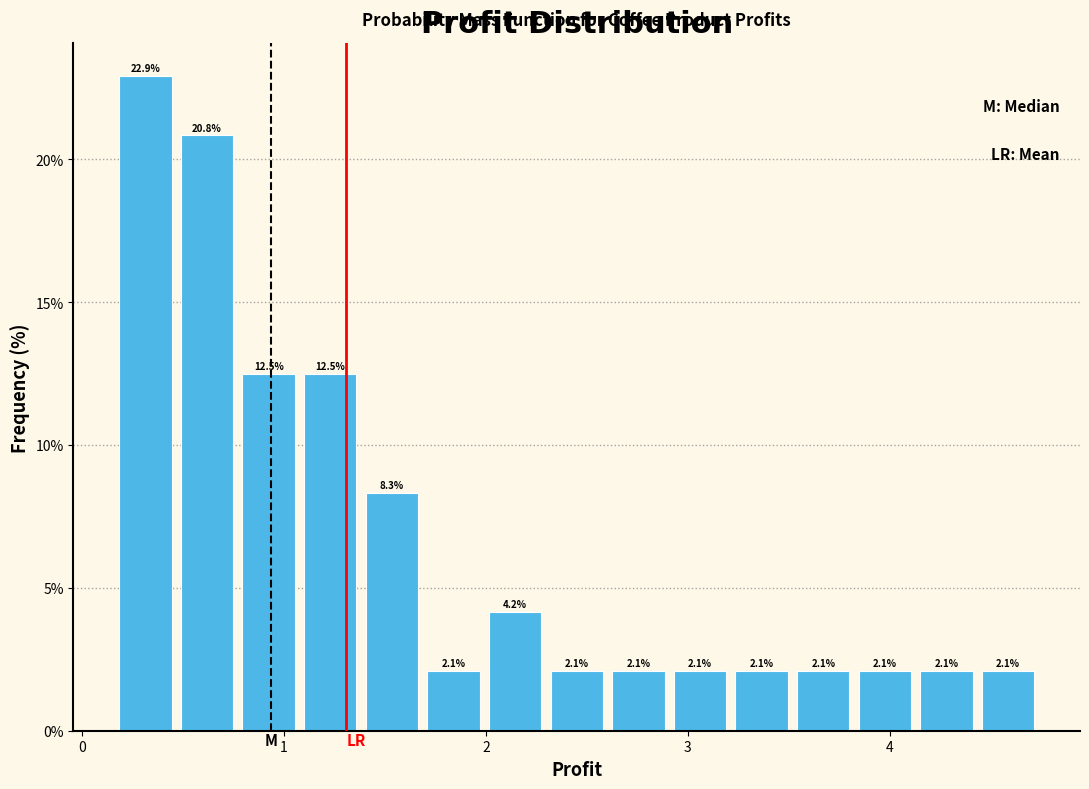

Around what value on the x-axis is the tallest bar? Give the approximate position of its centre, as read against the axis.

0.3